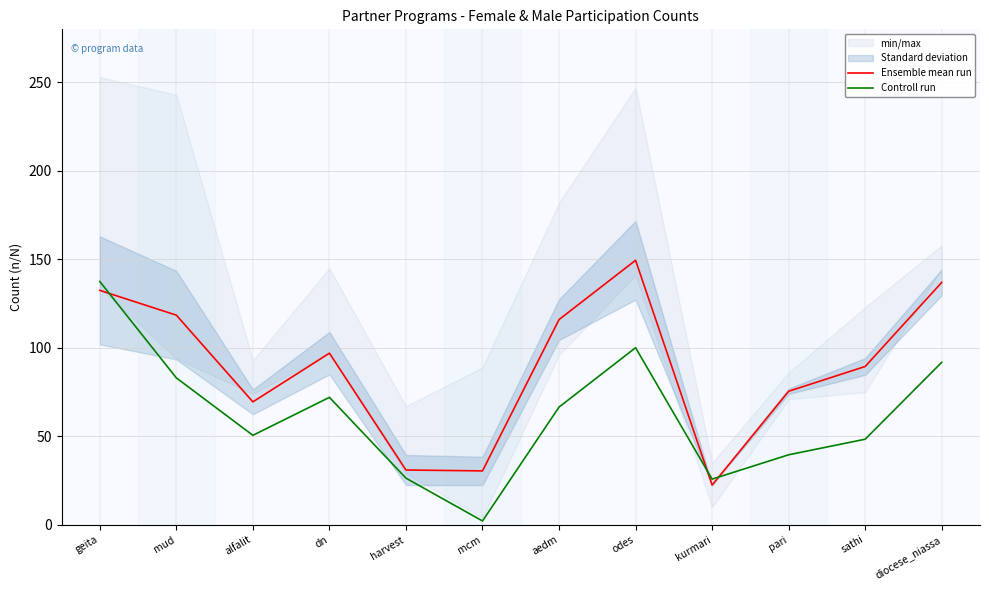

What is the label of the 1st point from the right?

diocese_niassa